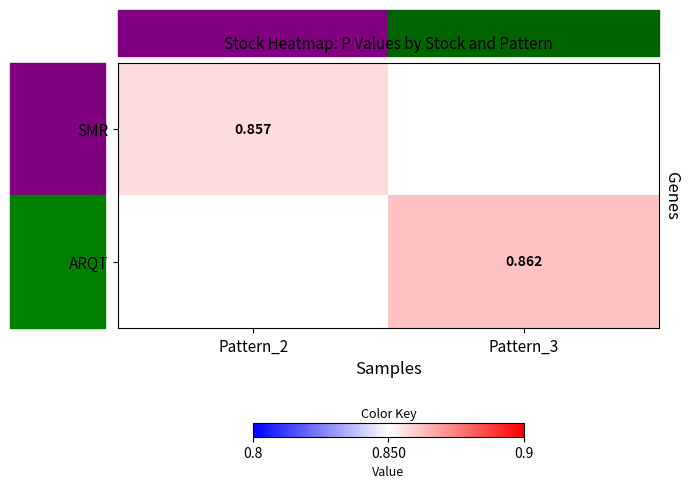

What is the minimum value shown in the chart?

0.9